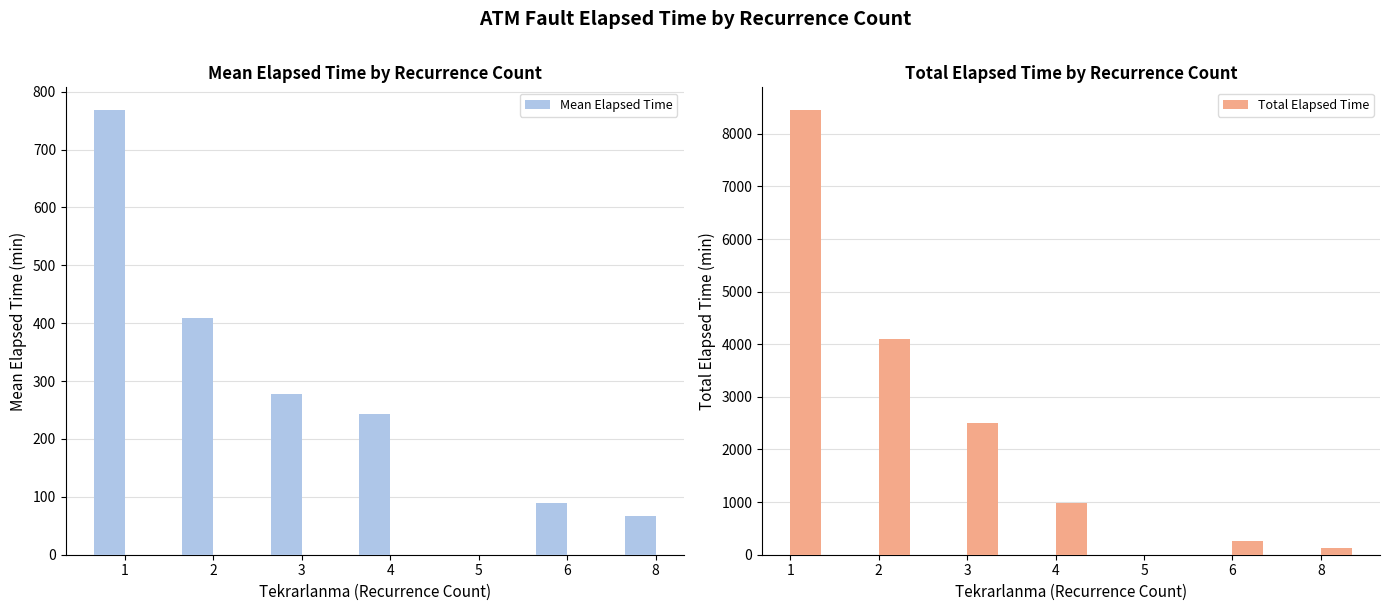

Which series changed the most between 3 and 8?

Total Elapsed Time